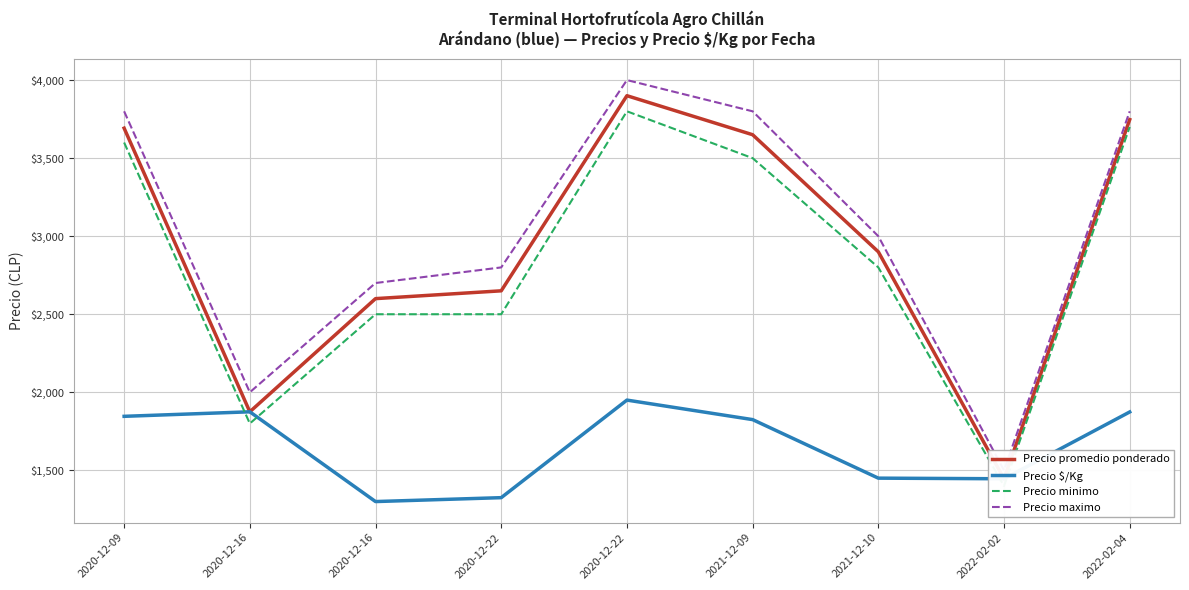

Rank the categories by Precio maximo value from lowest to highest.

2022-02-02, 2020-12-16, 2020-12-16, 2020-12-22, 2021-12-10, 2020-12-09, 2021-12-09, 2022-02-04, 2020-12-22